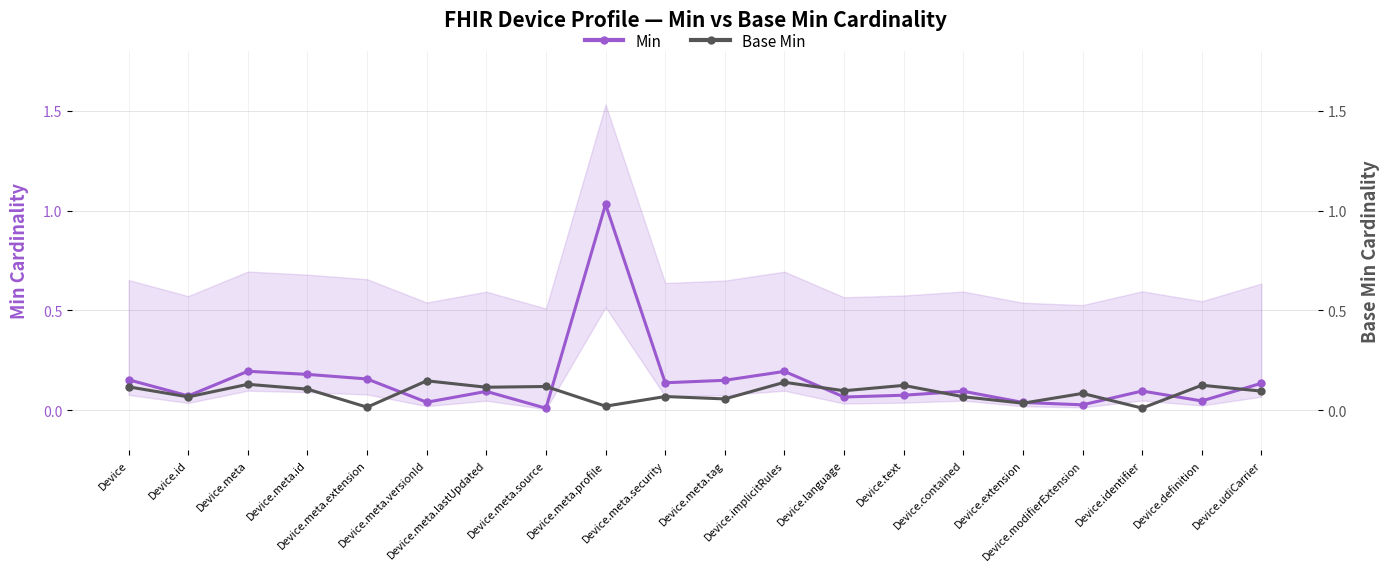

What is the spread (max minus min) of values at Device.meta.source?

0.1